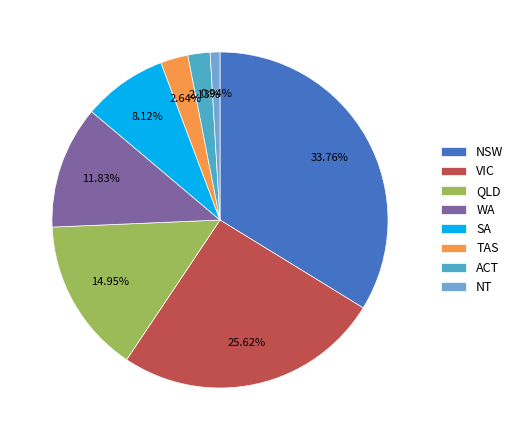

What is the ratio of the value at QLD to the value at NSW?

0.4